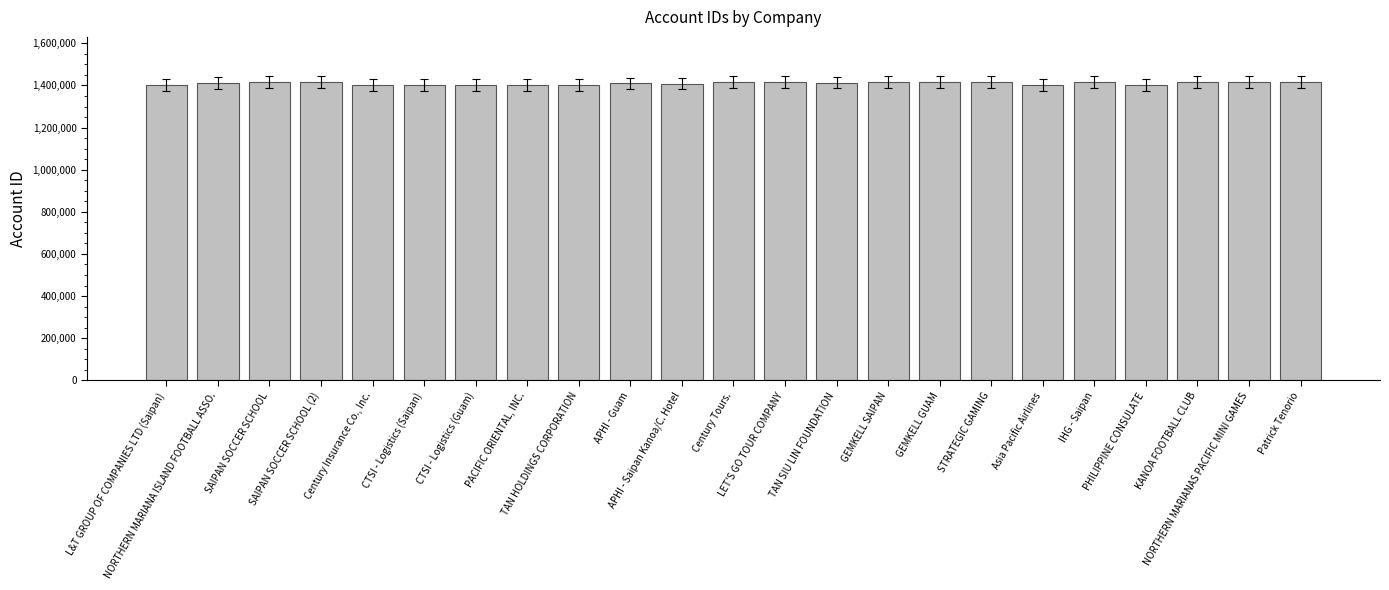

What is the sum of all values?

32430487